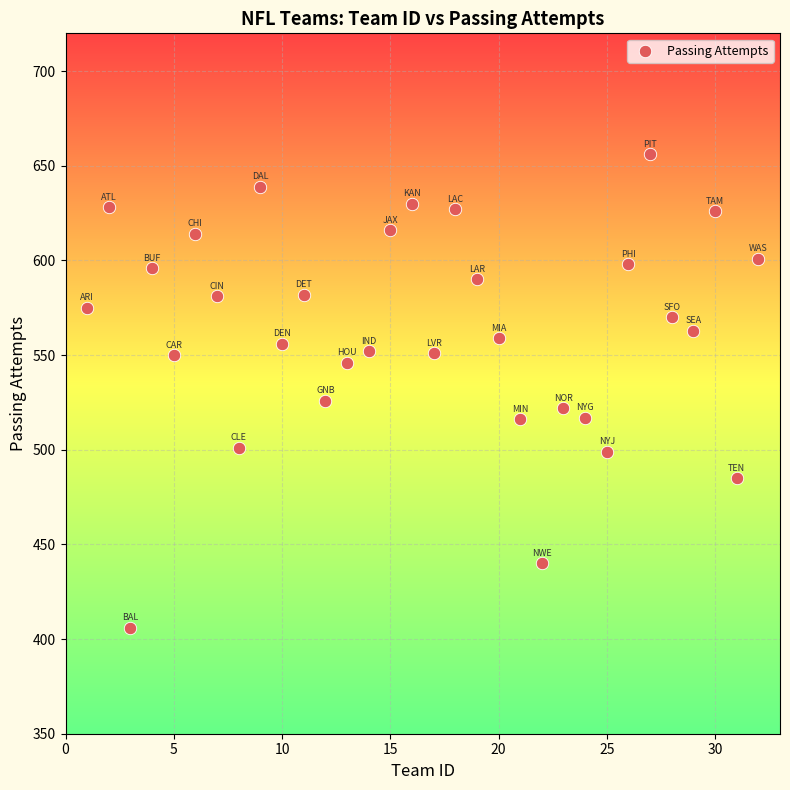

What Y value in the scatter plot is closest to 531?

526